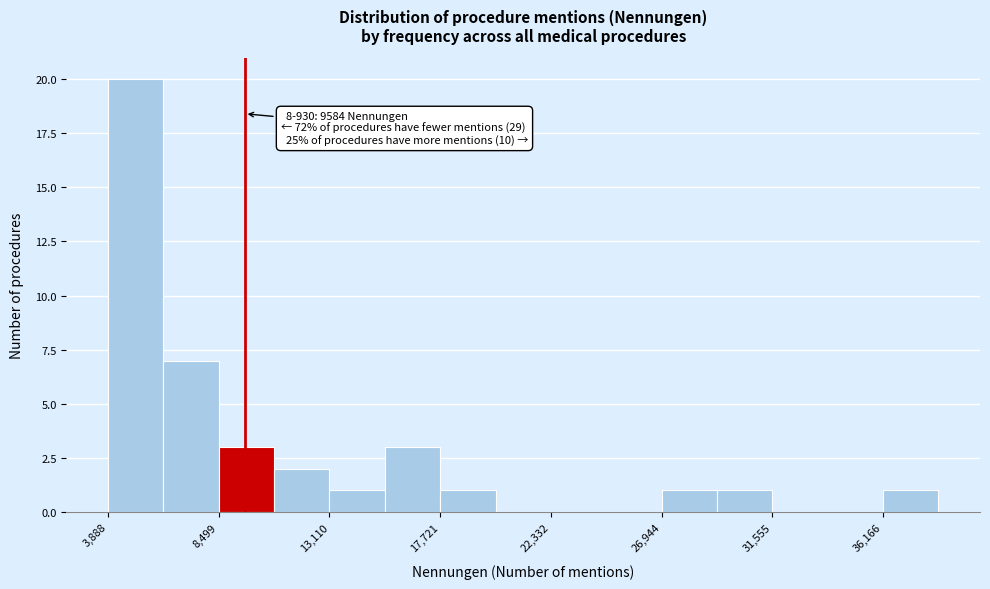

Over which range of the x-axis is the bar tallest?

4000 to 6000